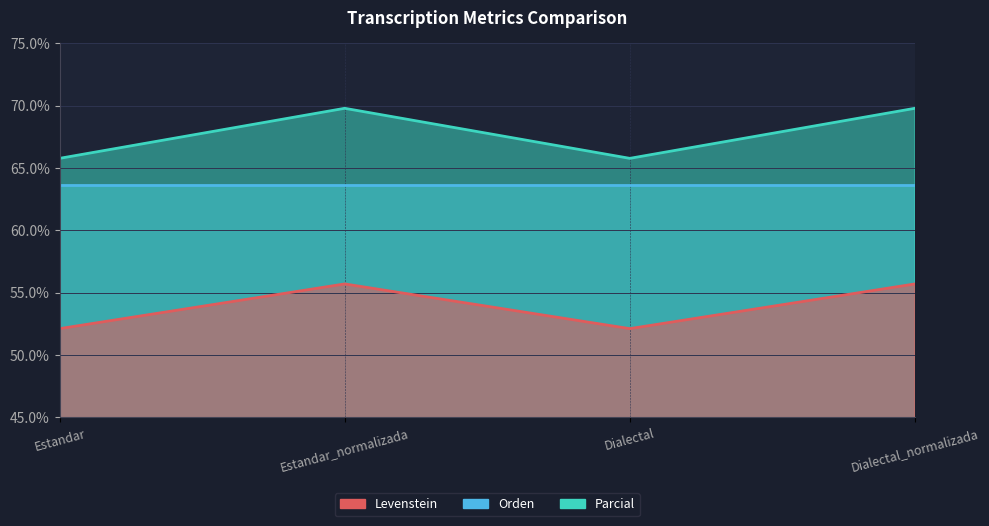

The value of Parcial at Dialectal_normalizada is 76.1. True or false?

False